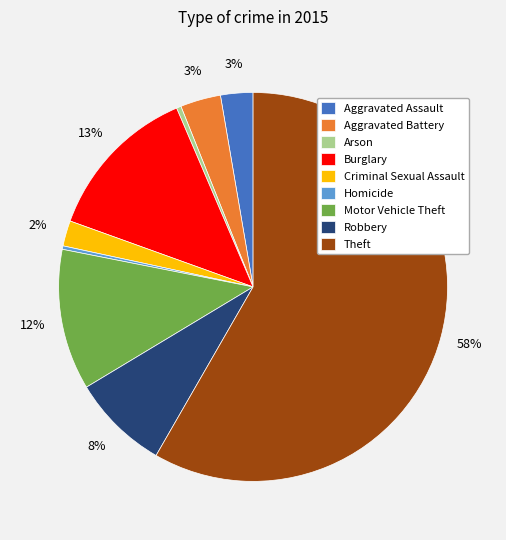

How many slices are in this pie chart?

9